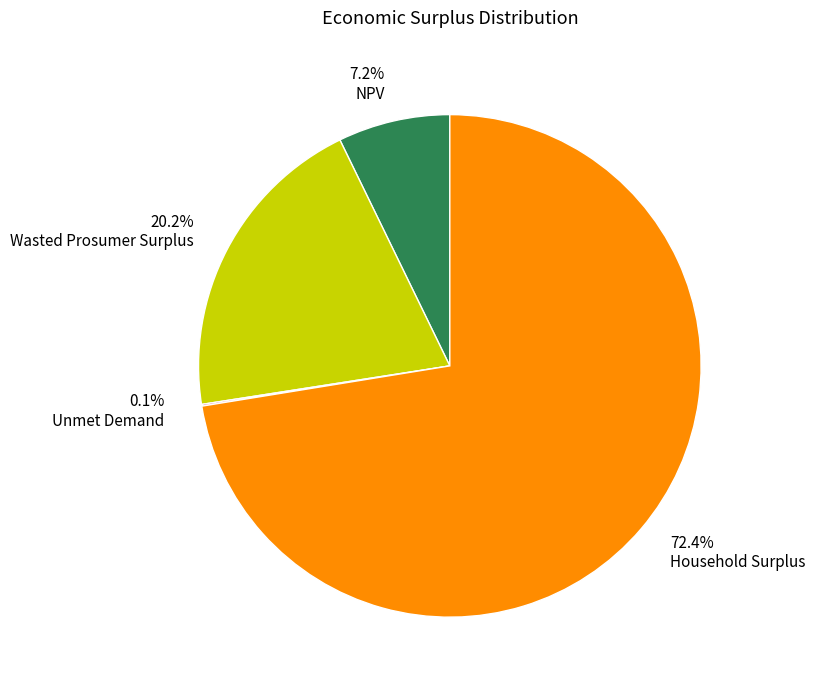

Approximately how many times larger is the value at 72.4% Household Surplus compared to 7.2% NPV?

10.1